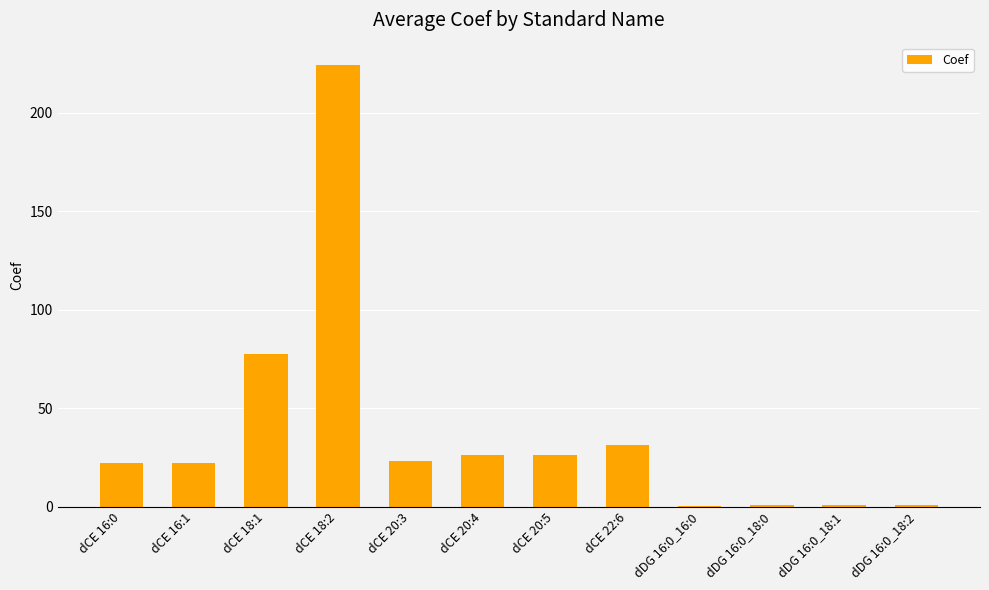

Which label corresponds to the largest value in the chart?

dCE 18:2